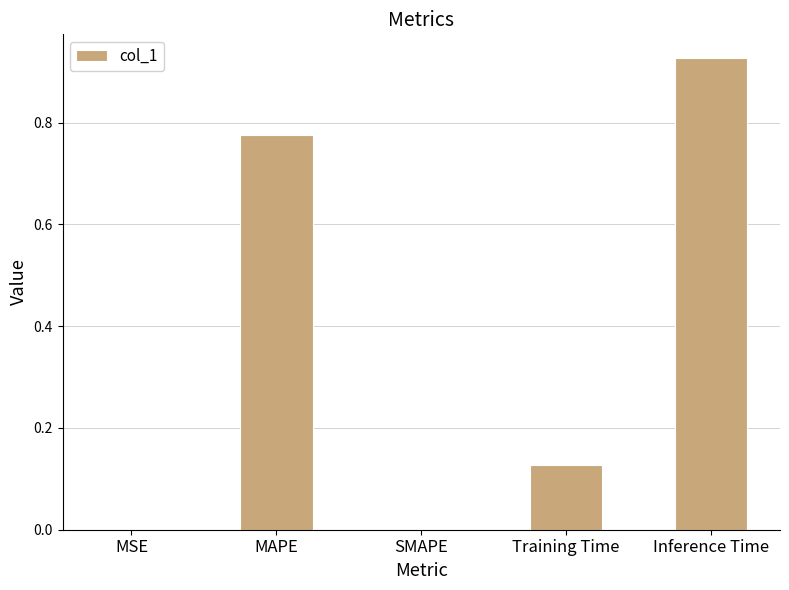

At which category does the chart reach its peak across all series?

Inference Time